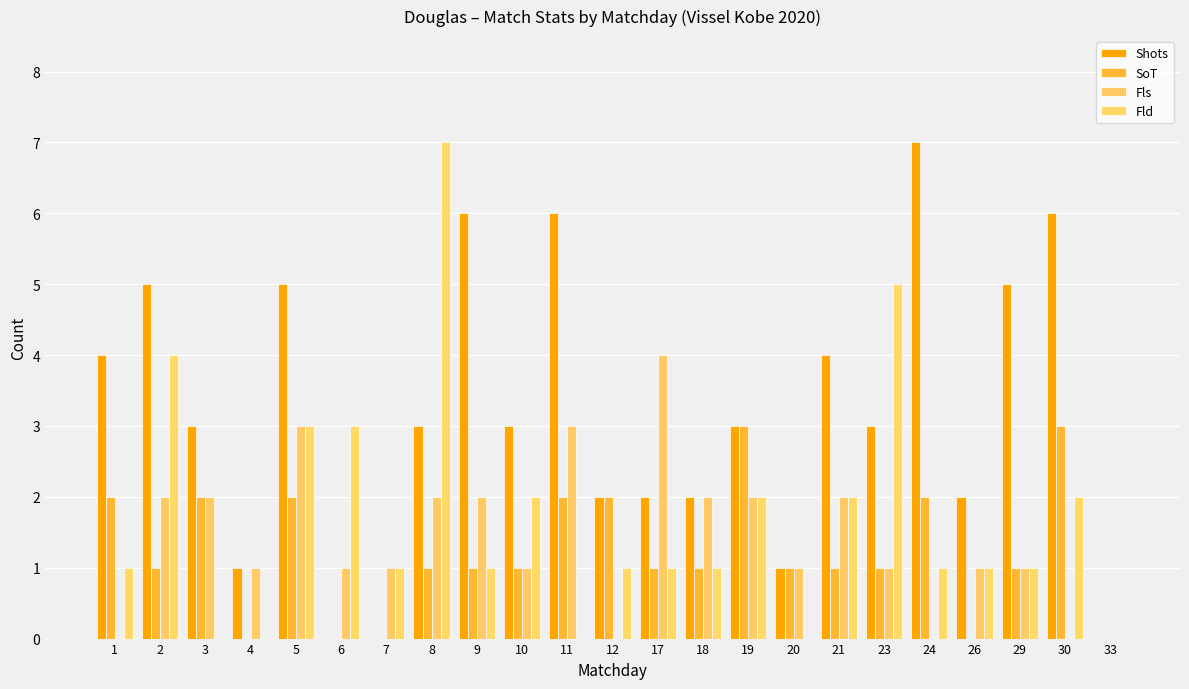

At which label does Fld reach its peak?

8